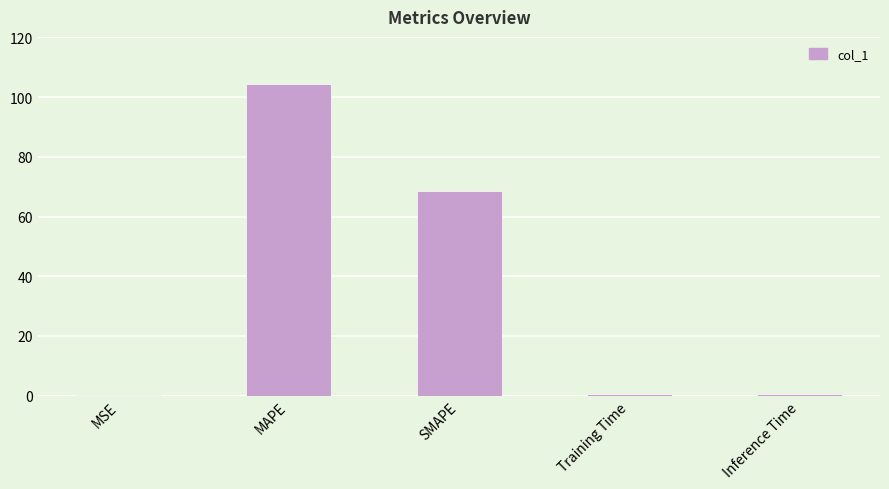

What is the sum of the values at Inference Time and MSE?

0.6